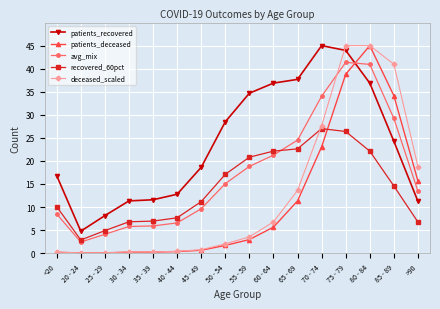

At how many categories does at least one series exceed 19?

8